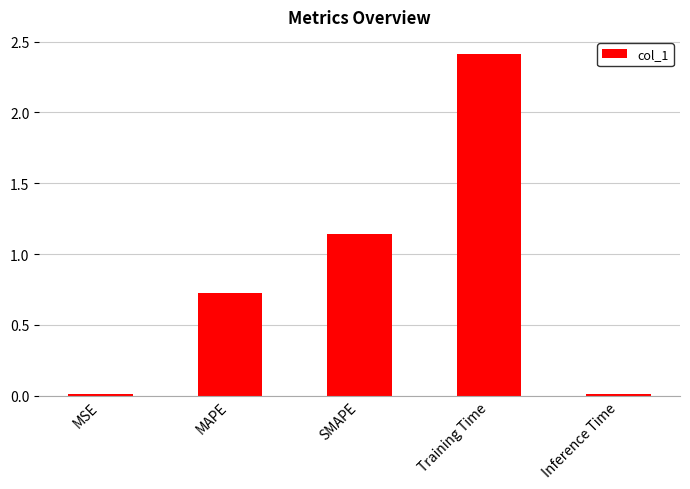

What is the change in value from MAPE to Training Time?

+1.7